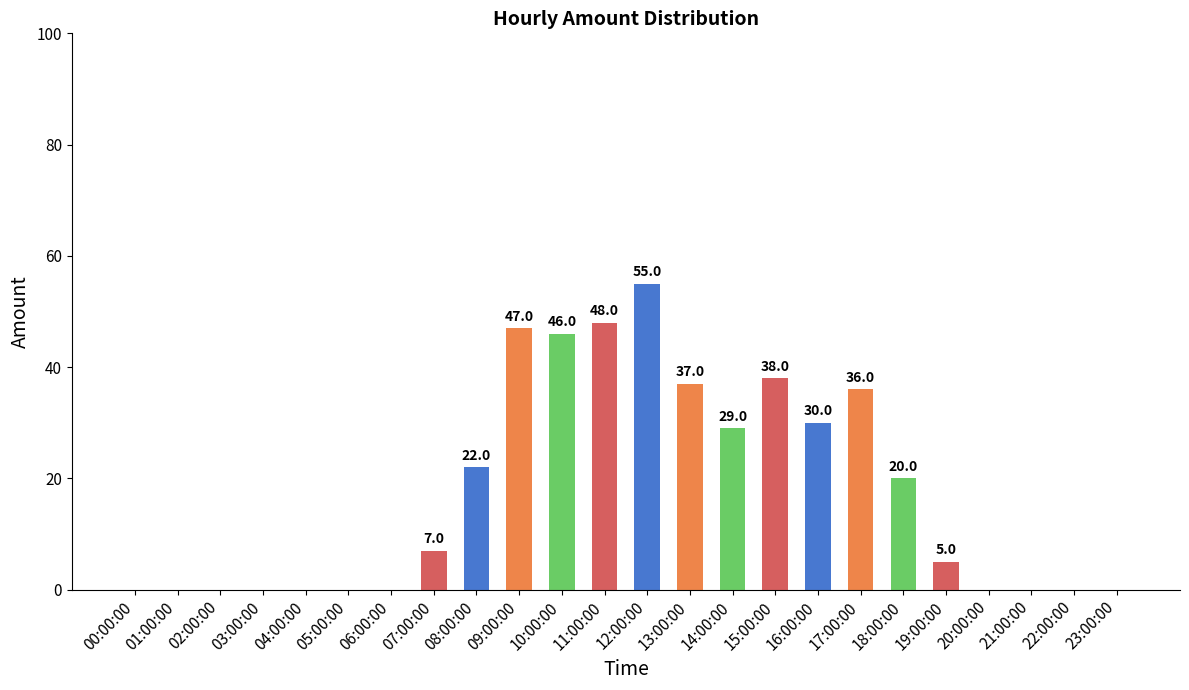

What is the change in value from 08:00:00 to 13:00:00?

+15